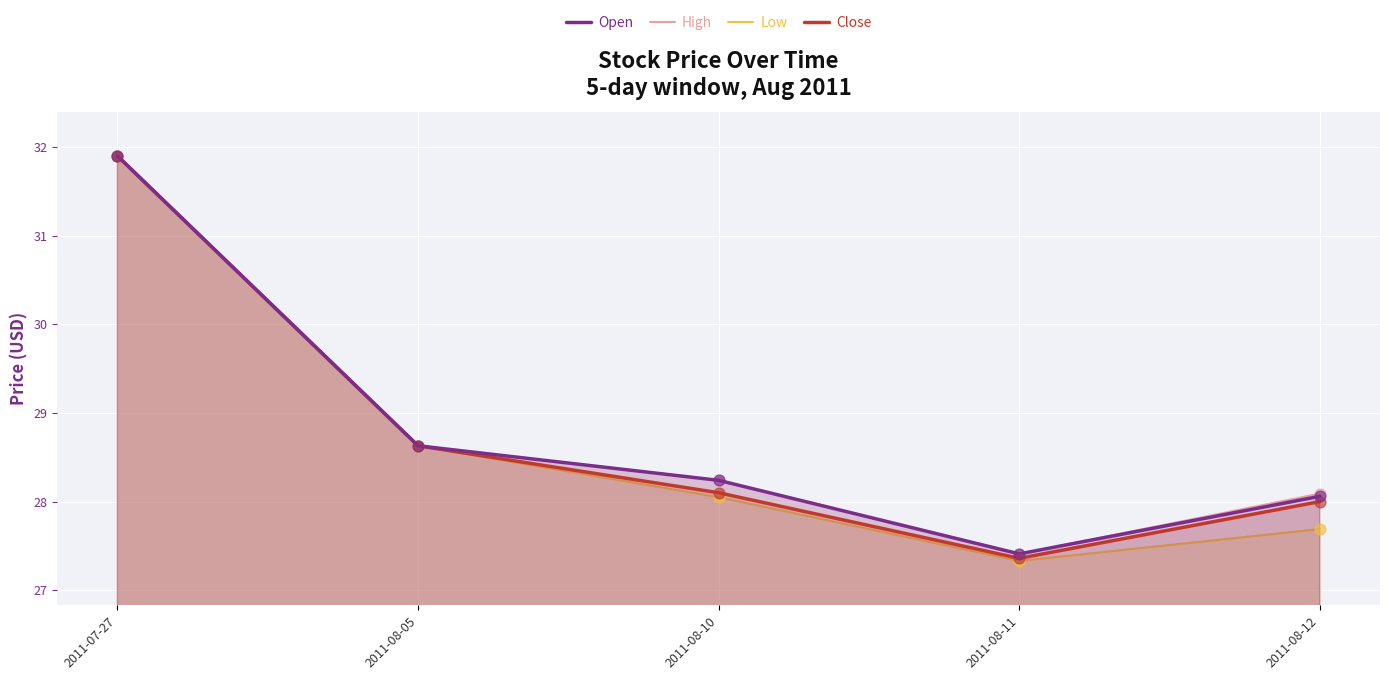

Which series contains the highest Y value?

Open